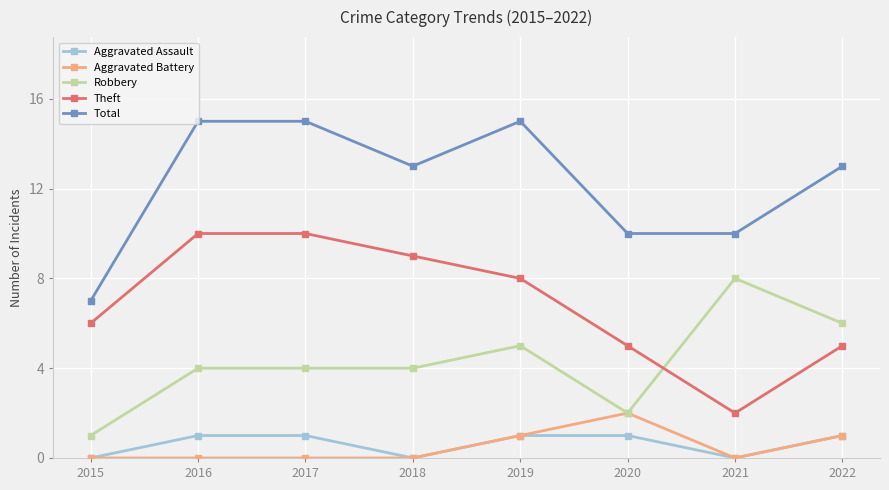

Count the number of categories in the chart.

8